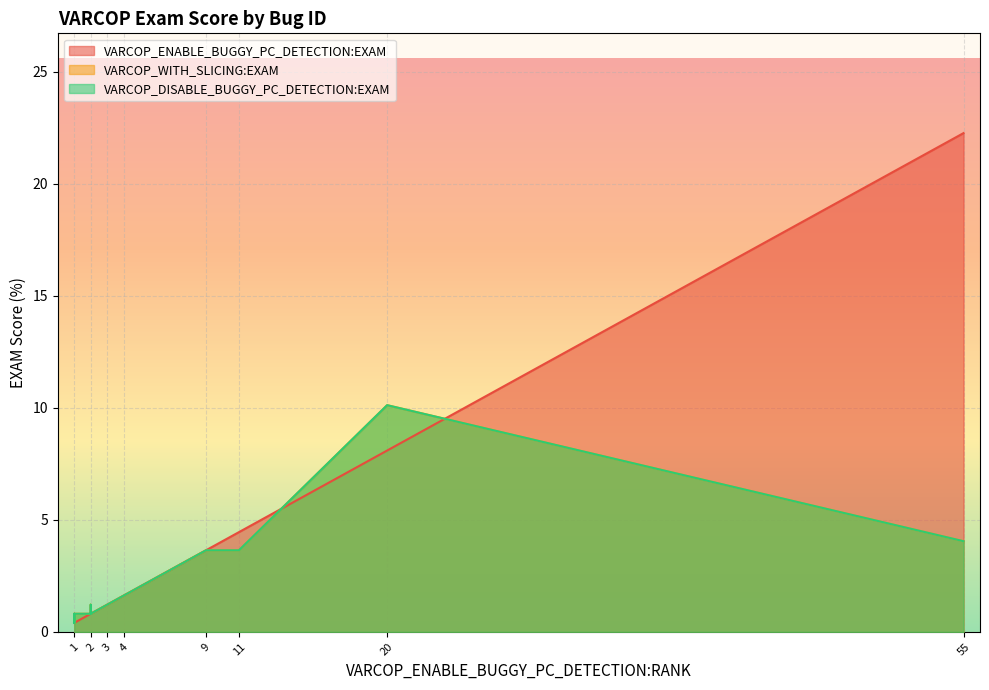

What are all the series names shown in the legend?

VARCOP_ENABLE_BUGGY_PC_DETECTION:EXAM, VARCOP_WITH_SLICING:EXAM, VARCOP_DISABLE_BUGGY_PC_DETECTION:EXAM